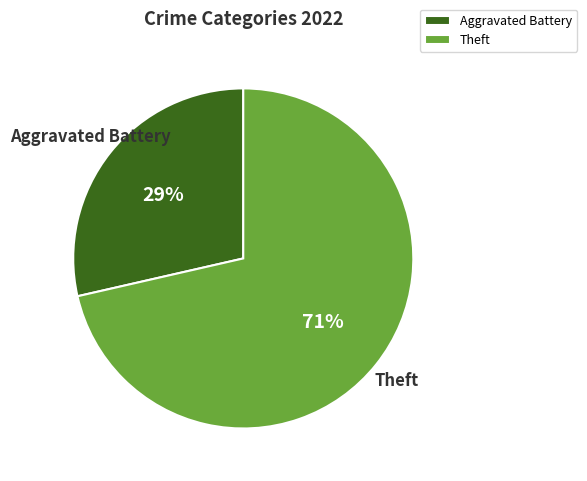

How many slices are in this pie chart?

2